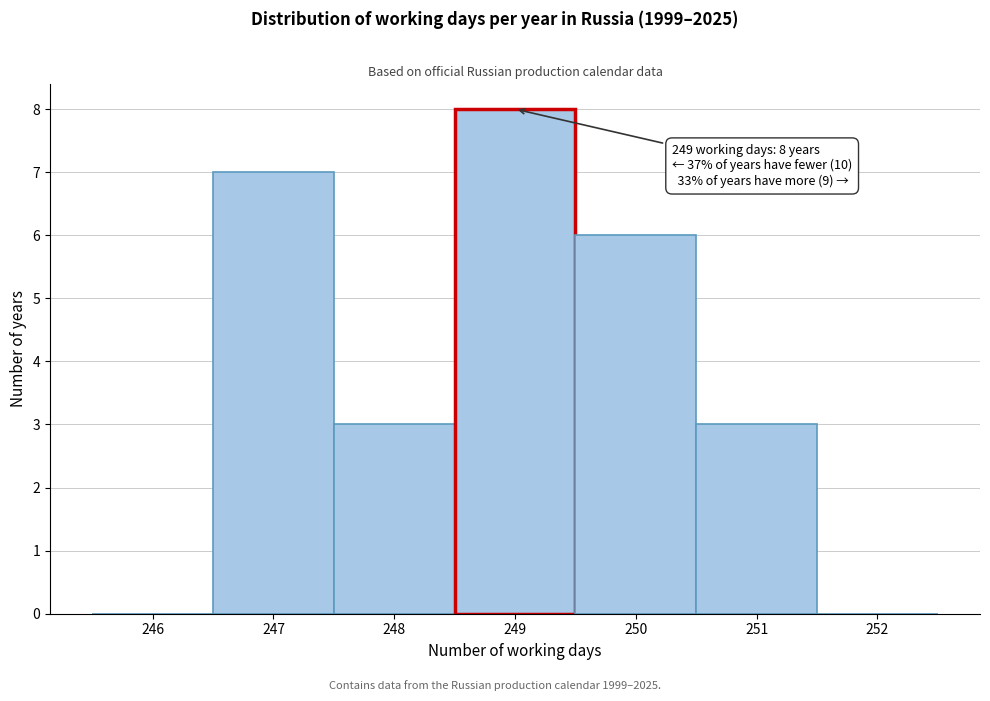

Reading left to right, list all the values displayed in this chart.

246=0	247=7	248=3	249=8	250=6	251=3	252=0